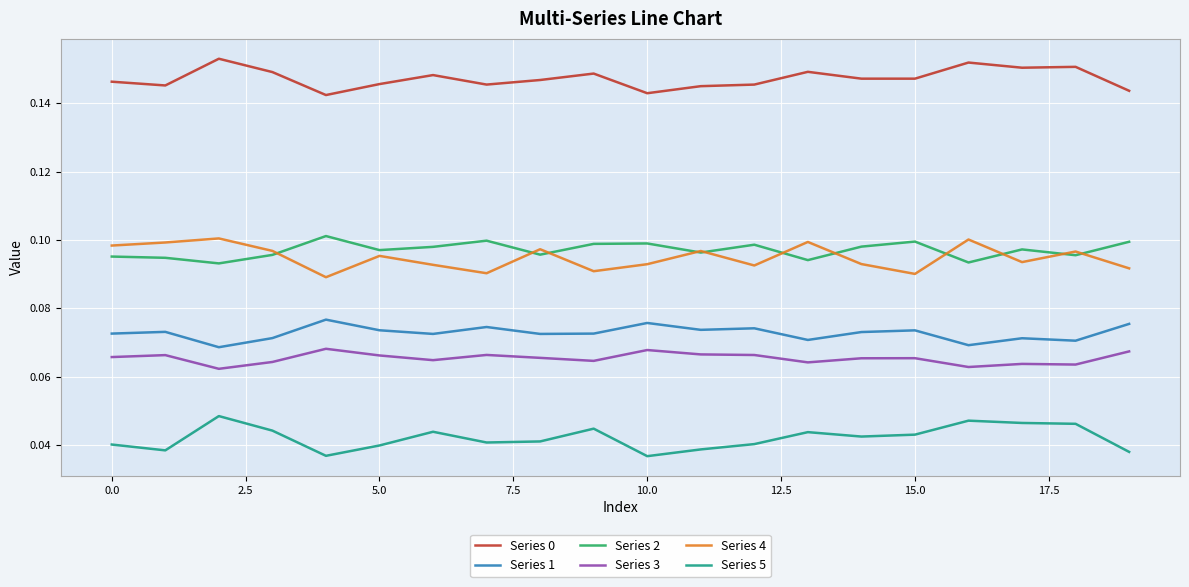

True or false: Series 4 and Series 0 cross at least once.

False